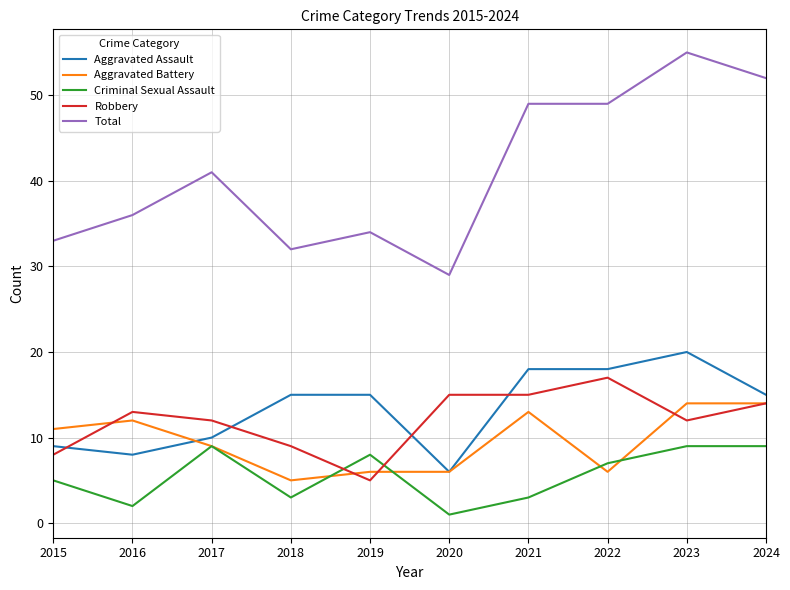

Where is the first local maximum for Total?

2017